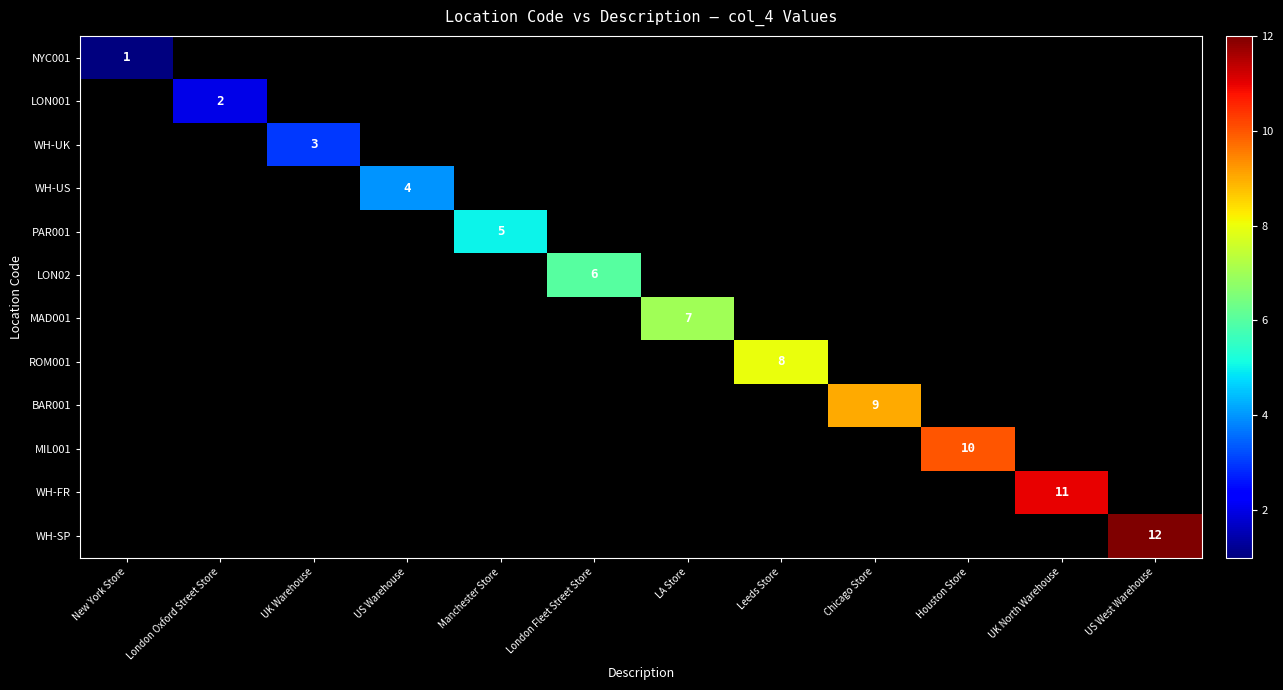

Is it true that BAR001 equals 15 at Chicago Store?

False